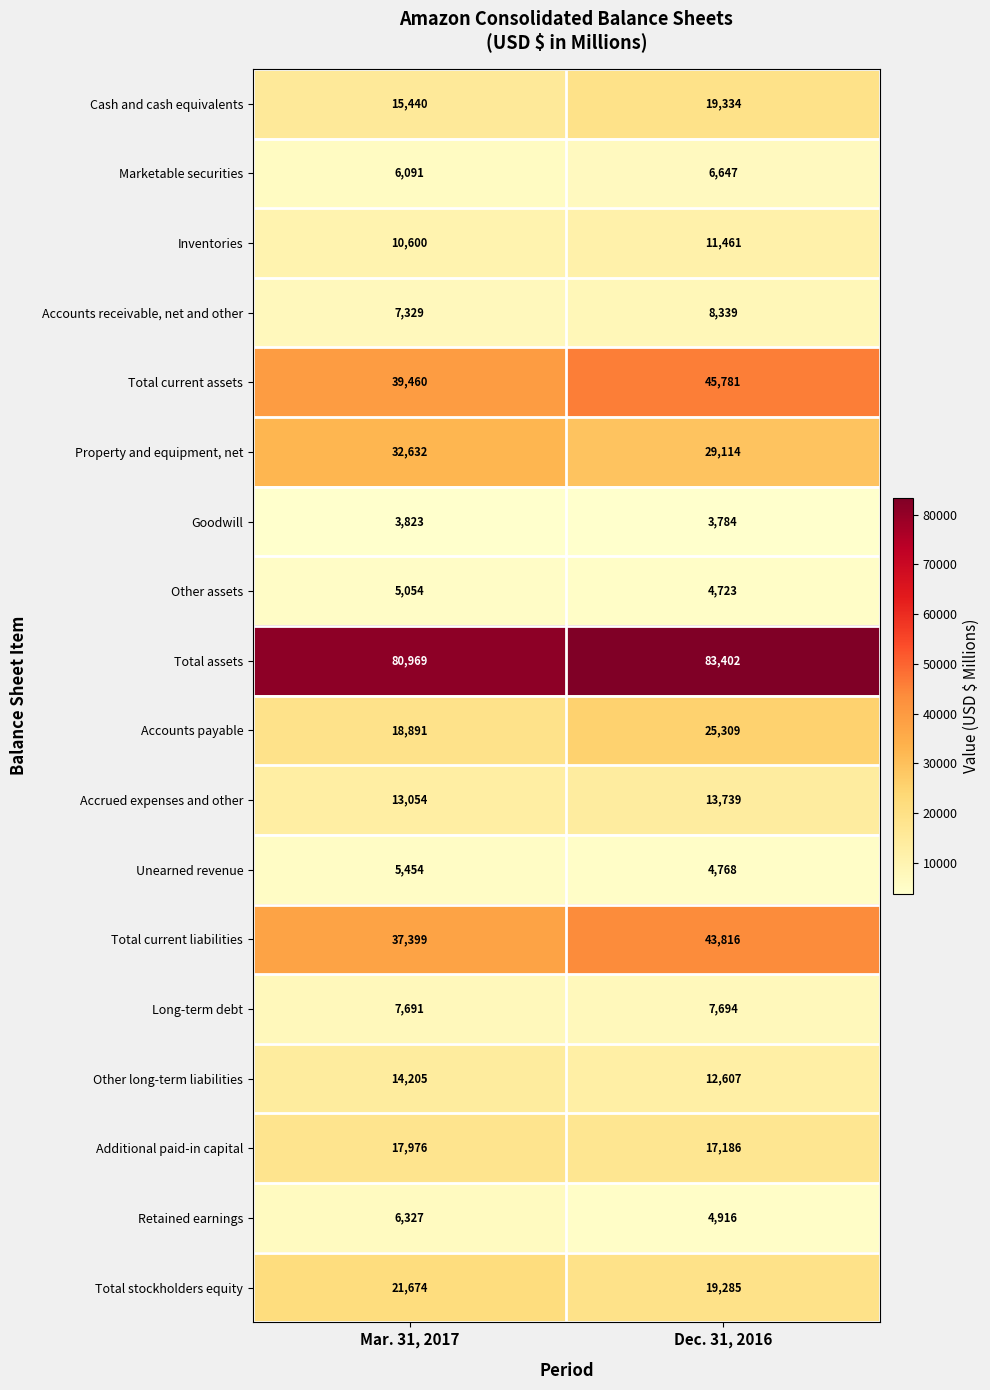

What is the difference between the highest and lowest values at Mar. 31, 2017?

77146